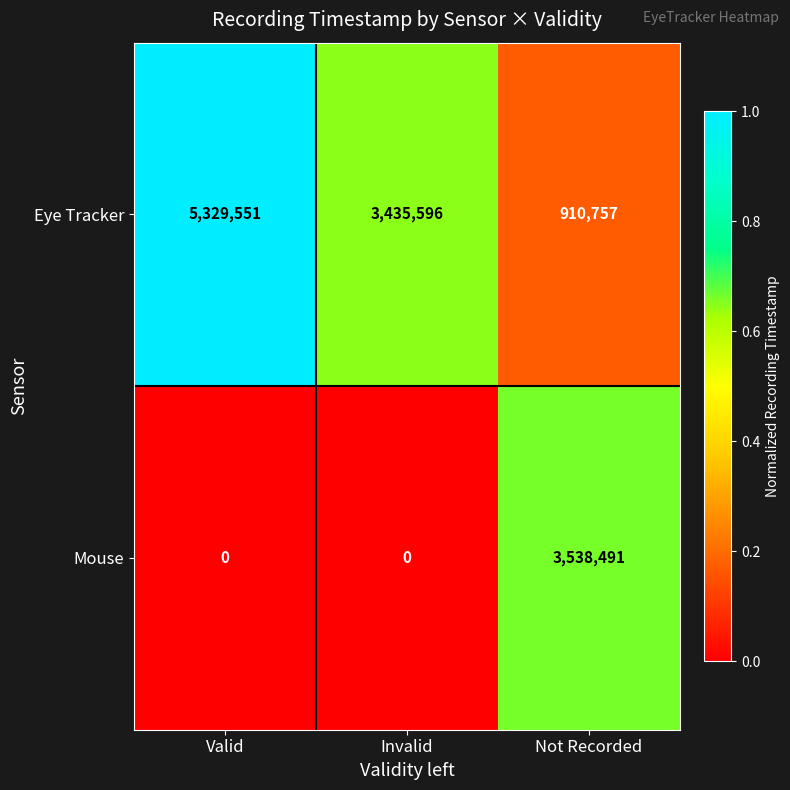

Reading left to right, transcribe all the data shown in this chart.

Eye Tracker: Valid=5329551	Invalid=3435596	Not Recorded=910757
Mouse: Valid=0	Invalid=0	Not Recorded=3538491